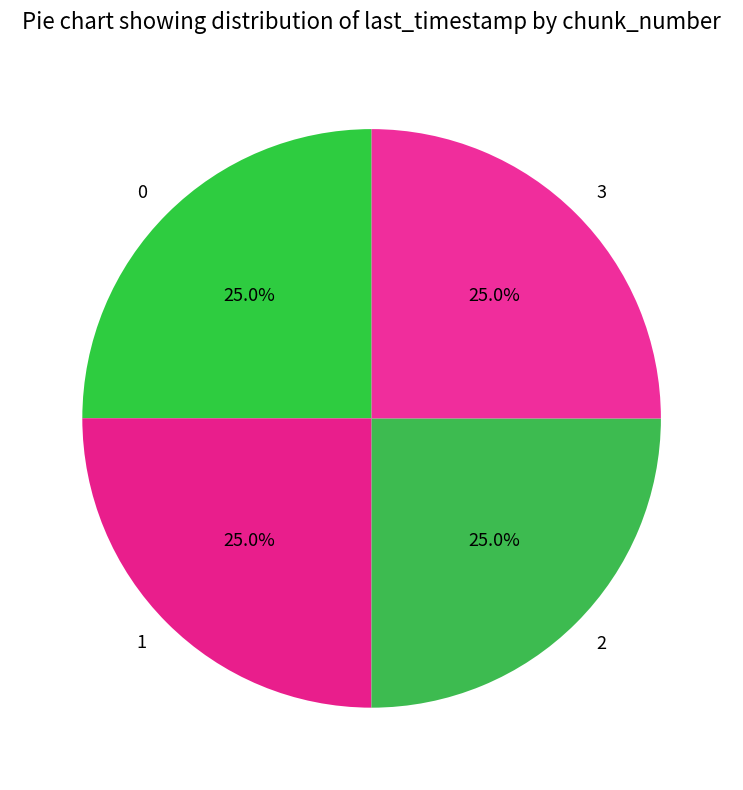

What is the total percentage of 2 and 3?

50.0%